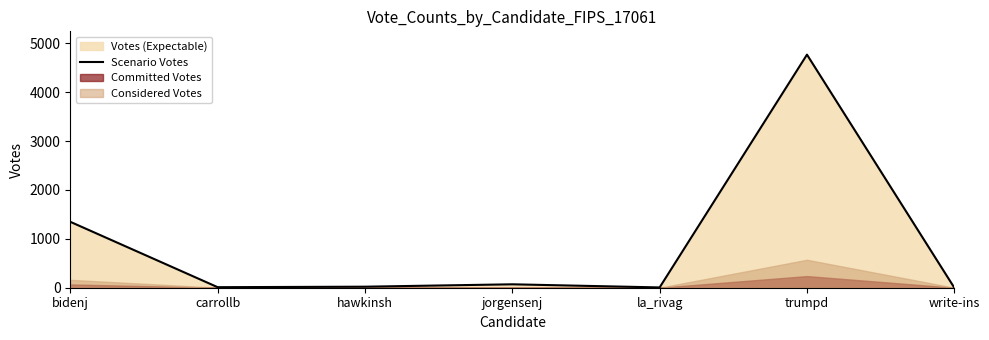

Reading right to left, extract all data points from this chart.

write-ins=0	trumpd=4770	la_rivag=6	jorgensenj=70	hawkinsh=21	carrollb=11	bidenj=1349